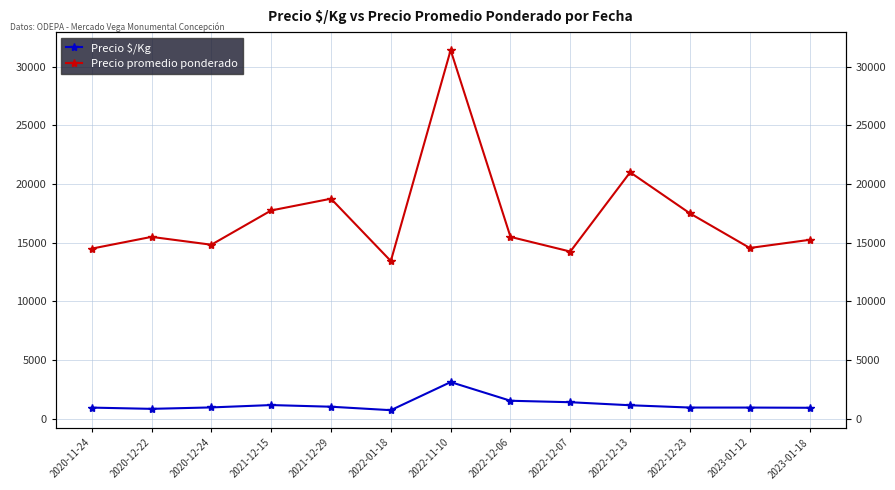

At which label does Precio $/Kg reach its peak?

2022-11-10